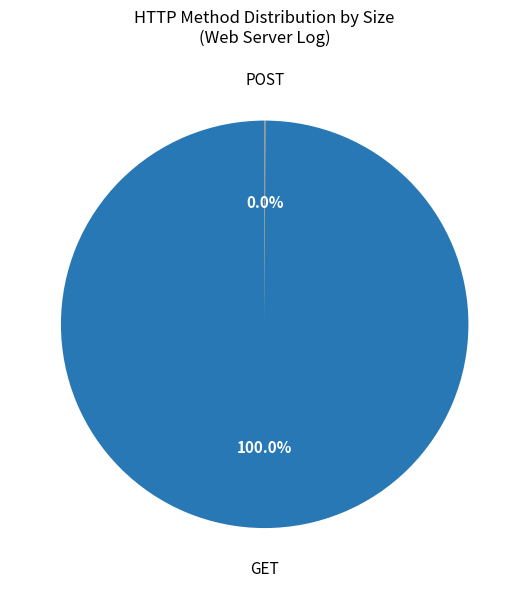

Is there any slice that represents more than half of the pie?

Yes